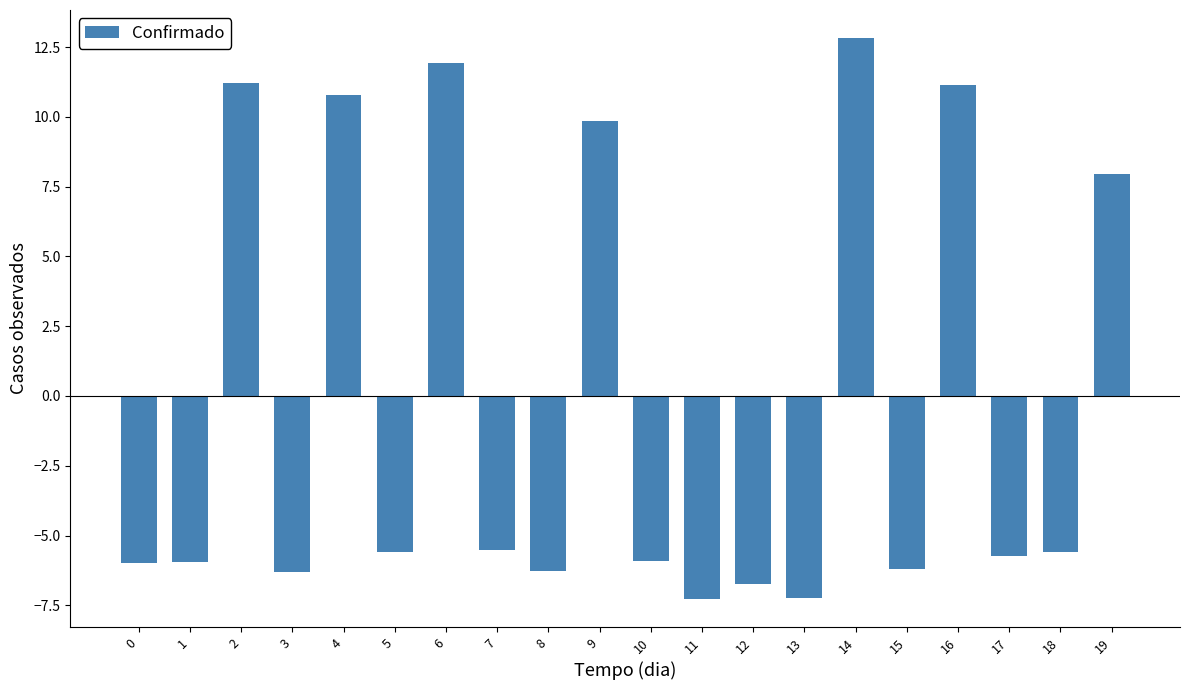

What is the sum of the values at 0 and 19?

2.0